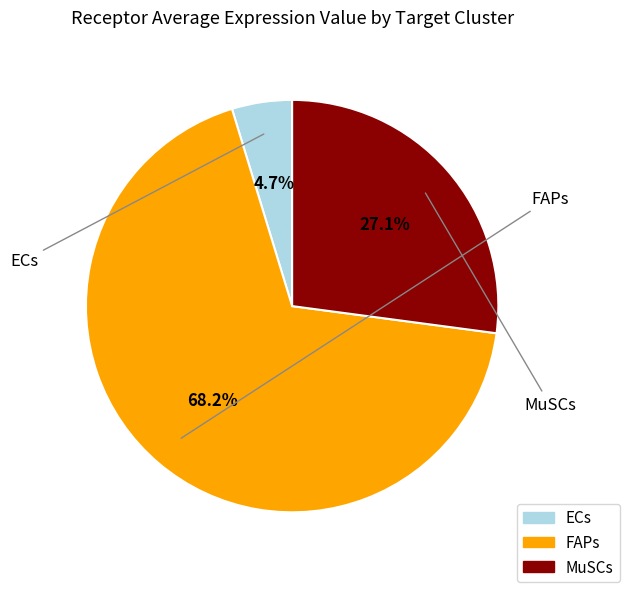

What percentage is the ECs slice, to the nearest percent?

5%